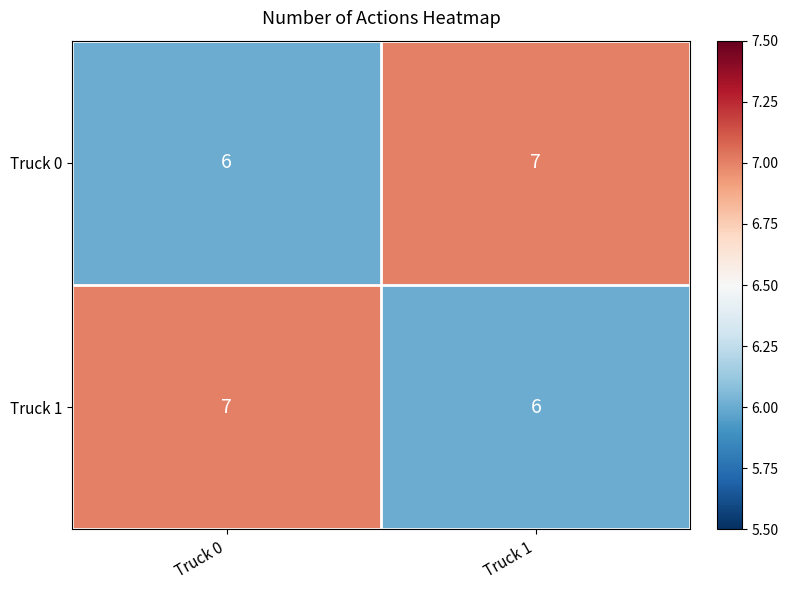

Rank the series at Truck 1 from lowest to highest value.

Truck 1, Truck 0